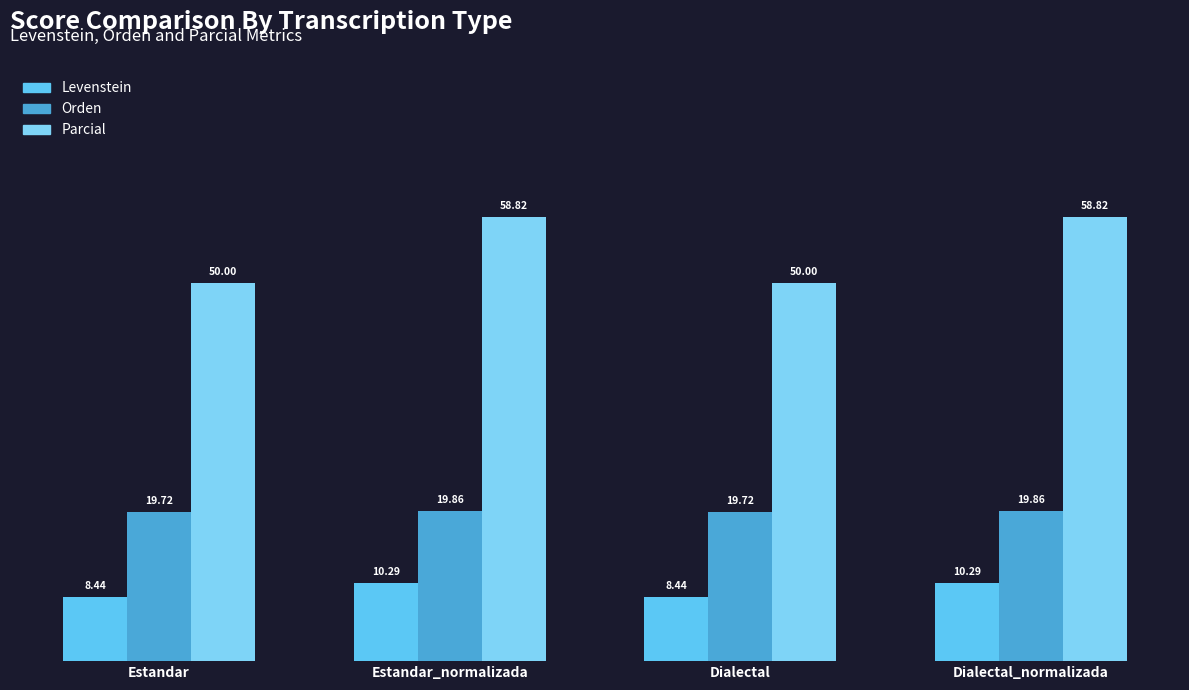

Which series has the largest total across all categories?

Parcial